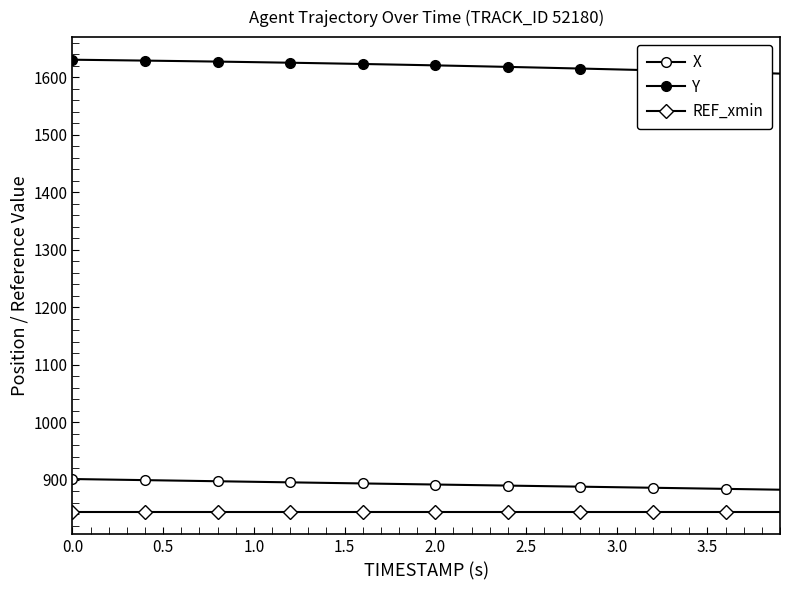

How many distinct data groups are displayed?

3